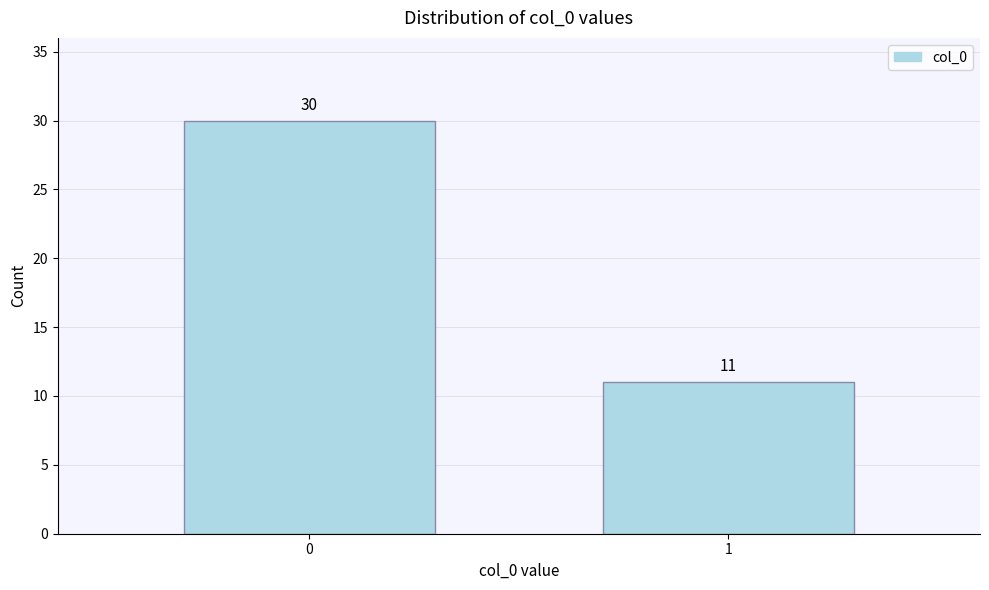

Reading right to left, what are all the values shown in this chart?

1=11	0=30